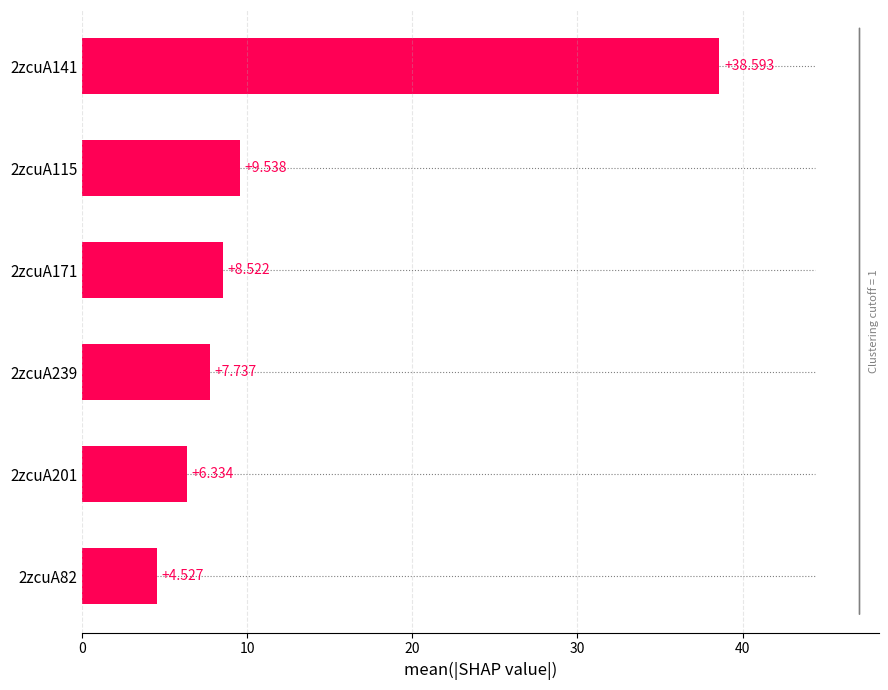

What is the sum of all values?

75.3